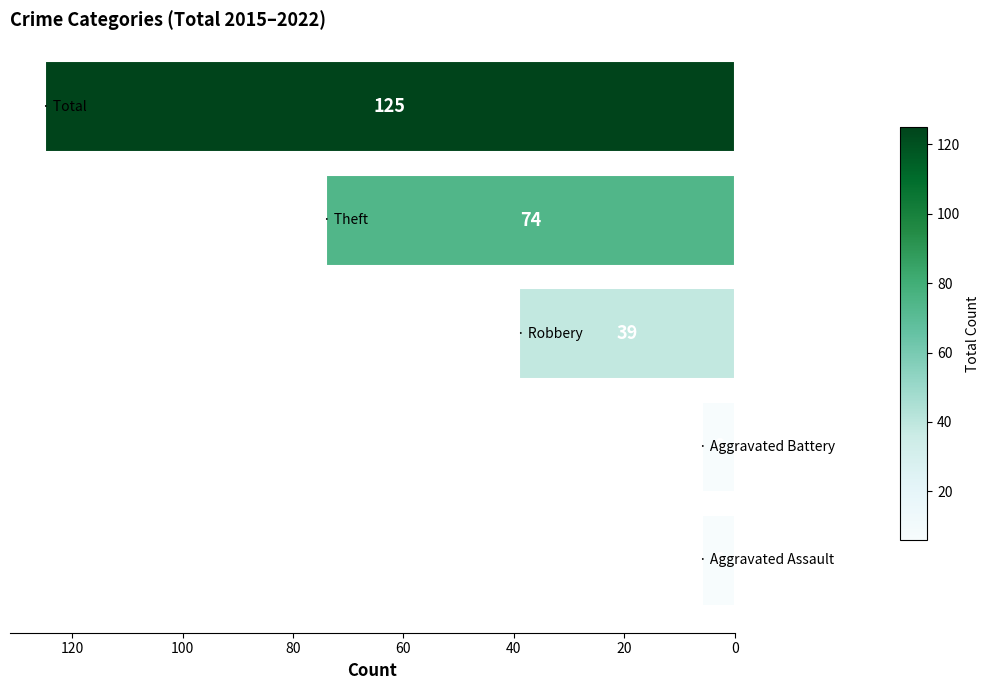

How many bars are there in total?

5